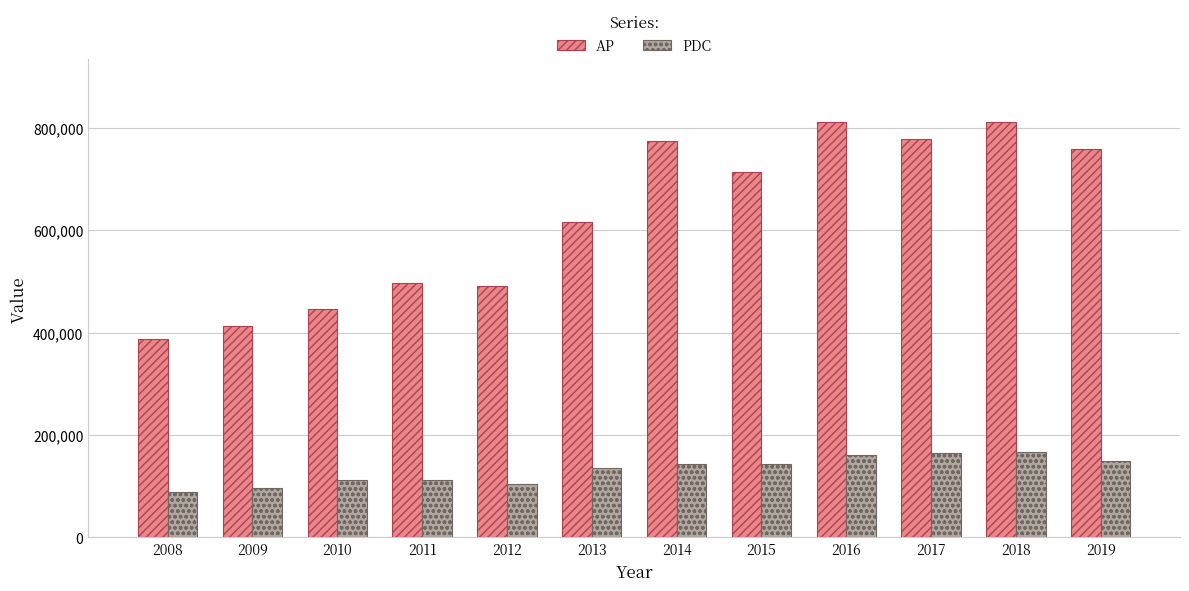

Which series has the widest spread of values?

AP